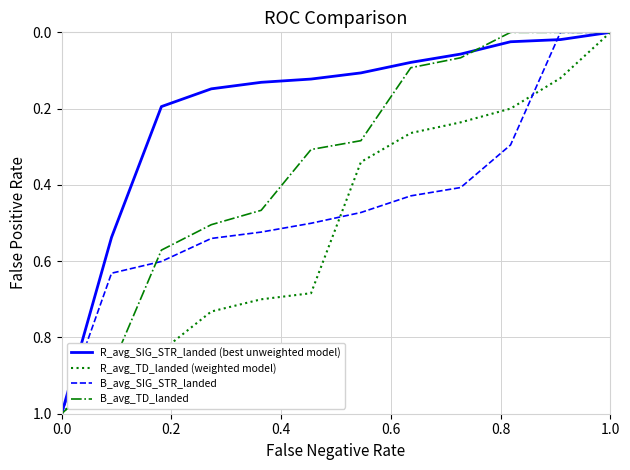

What is the maximum value for R_avg_SIG_STR_landed (best unweighted model)?

1.0